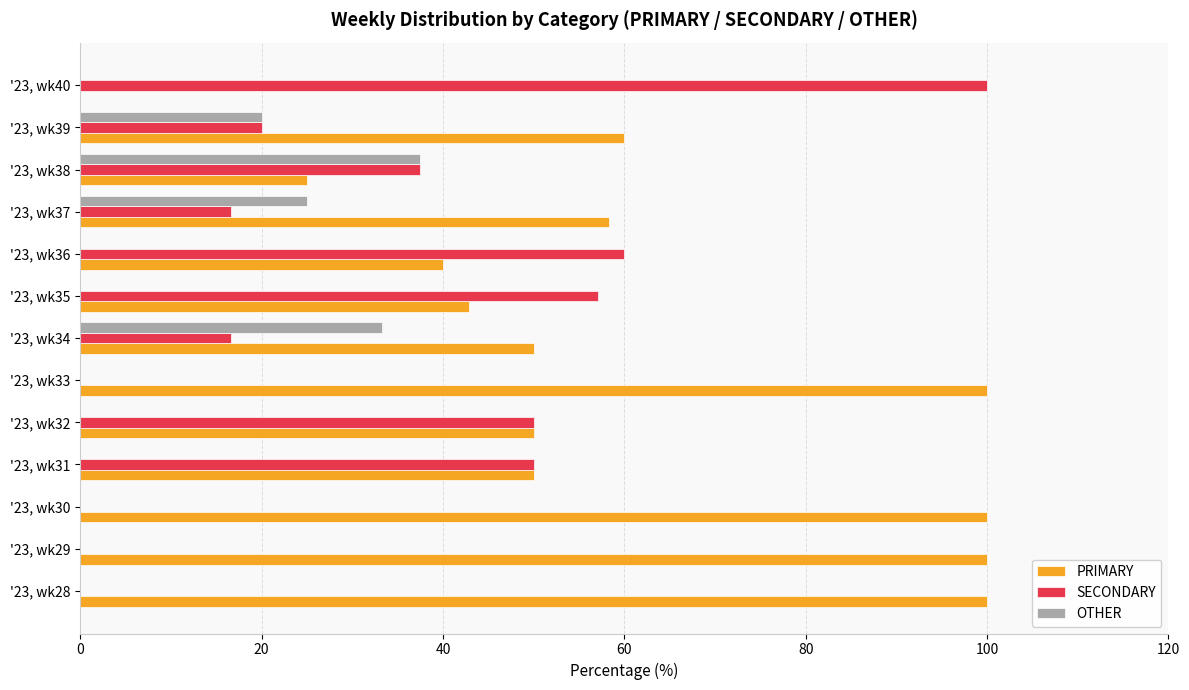

Which category has the highest value in the OTHER series?

'23, wk38